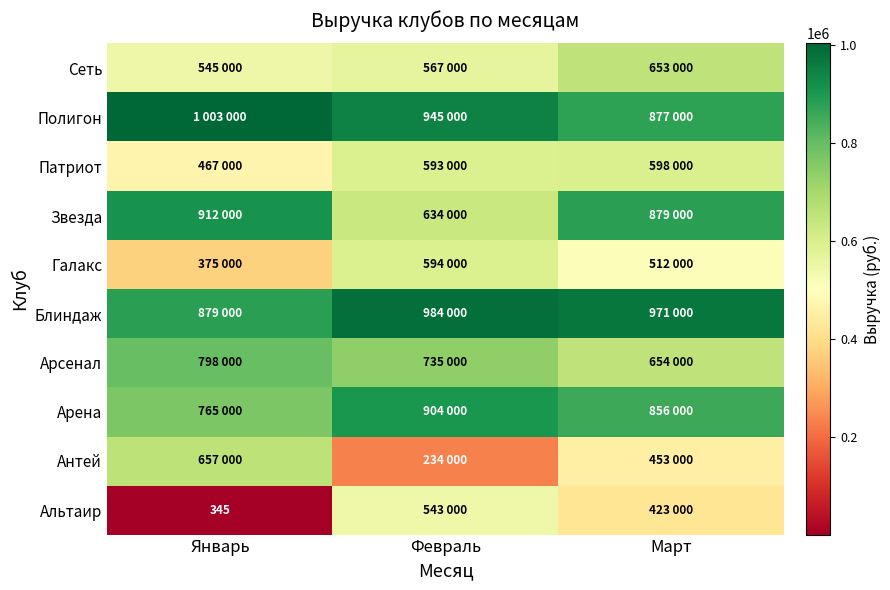

Is it true that Альтаир equals 345 at Январь?

True